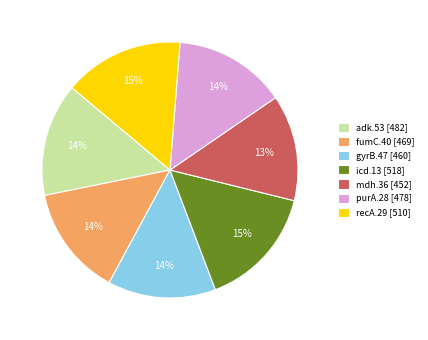

True or false: adk.53 accounts for 8% of the total.

False